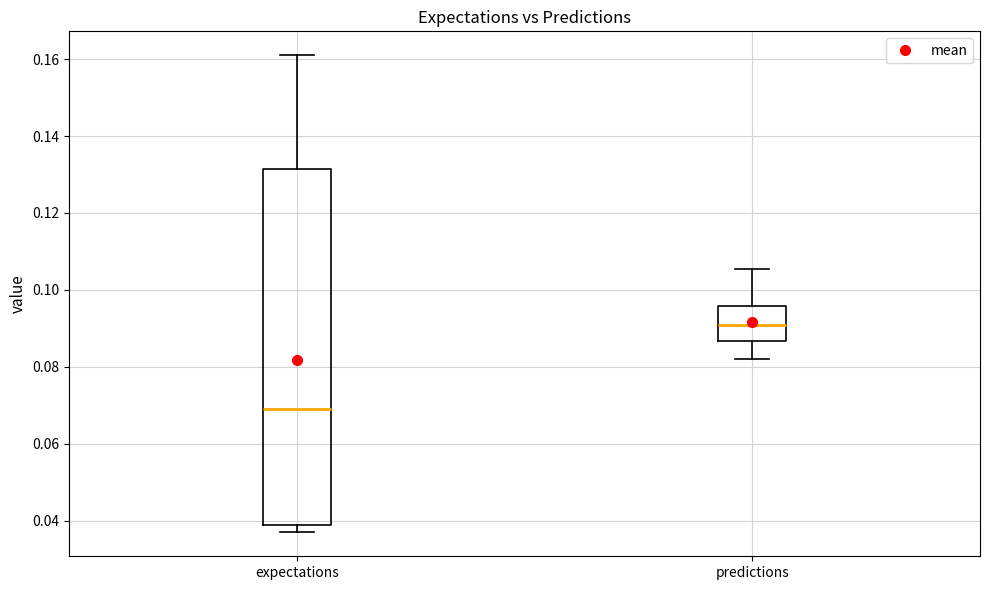

Reading left to right, transcribe this box plot: for each box, give where its median line is, the range the box spans, and where its two whiskers end, as read against the y-axis. The values are not printed on the chart, so give them approximately, as read against the axis.

expectations: median 0.068, box 0.038 to 0.132, whiskers 0.036 to 0.160
predictions: median 0.090, box 0.086 to 0.096, whiskers 0.082 to 0.106